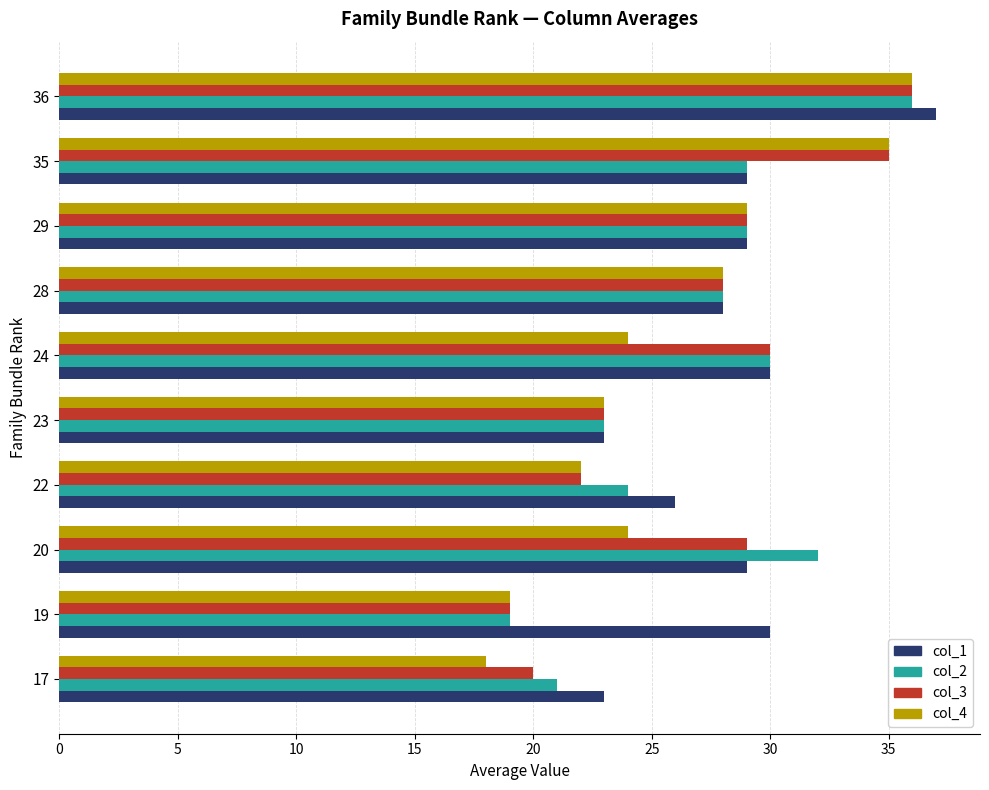

Which series has the widest spread of values?

col_4